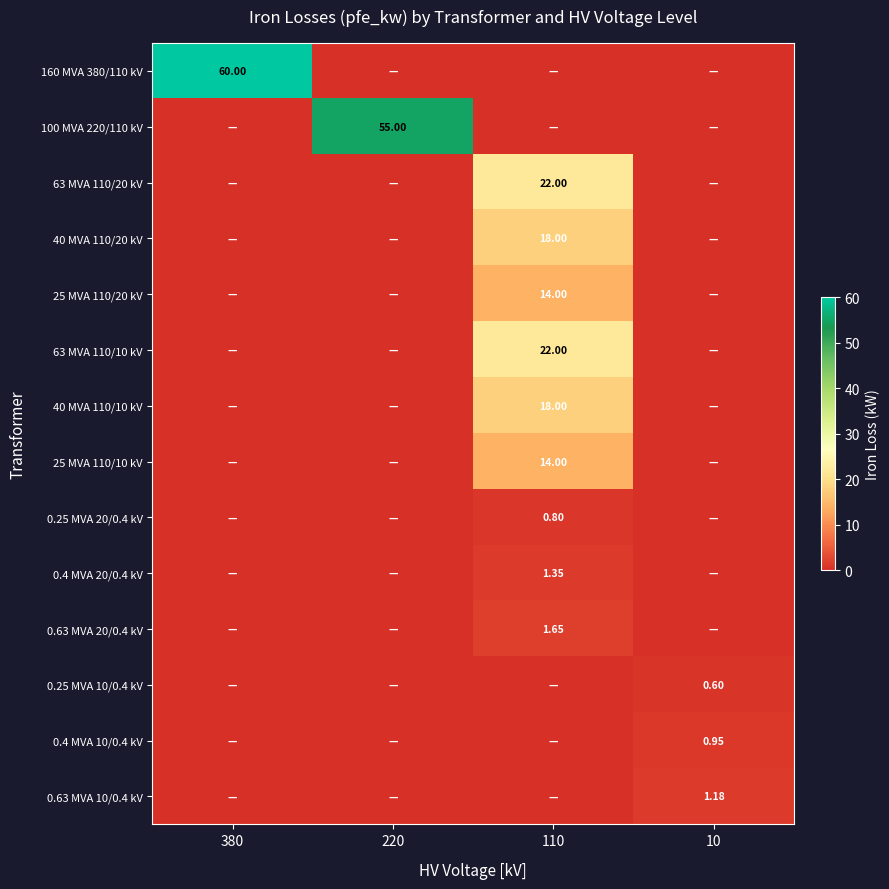

What is the difference between the maximum and minimum values in the 25 MVA 110/10 kV series?

14.0